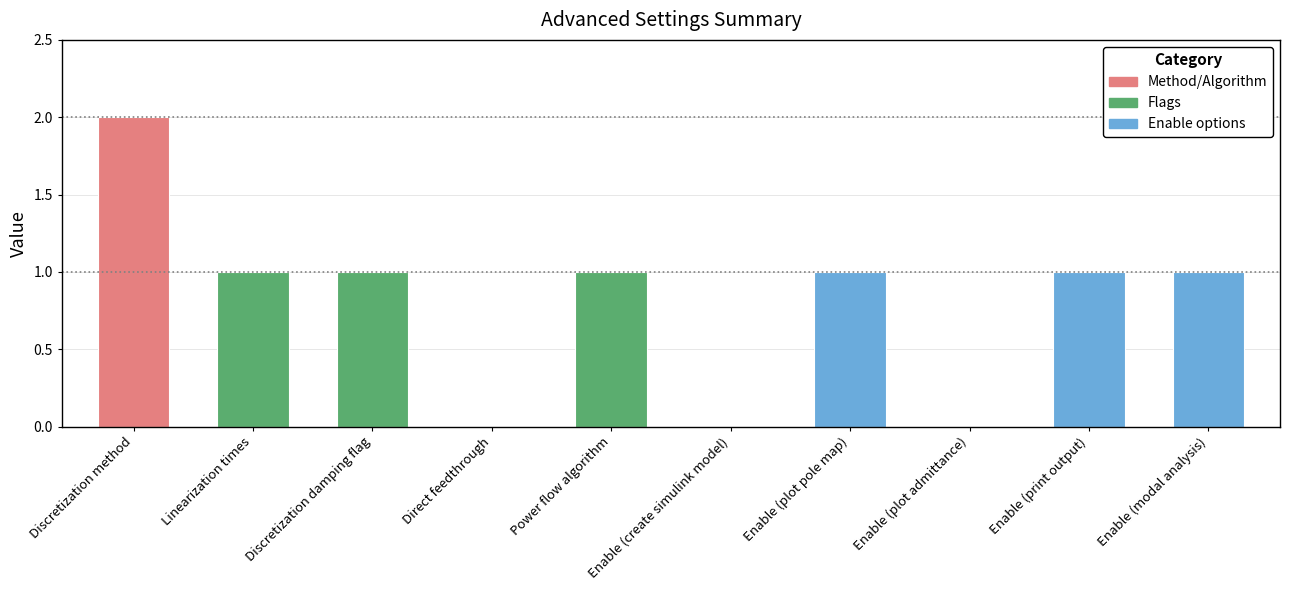

How many series are shown in this chart?

1